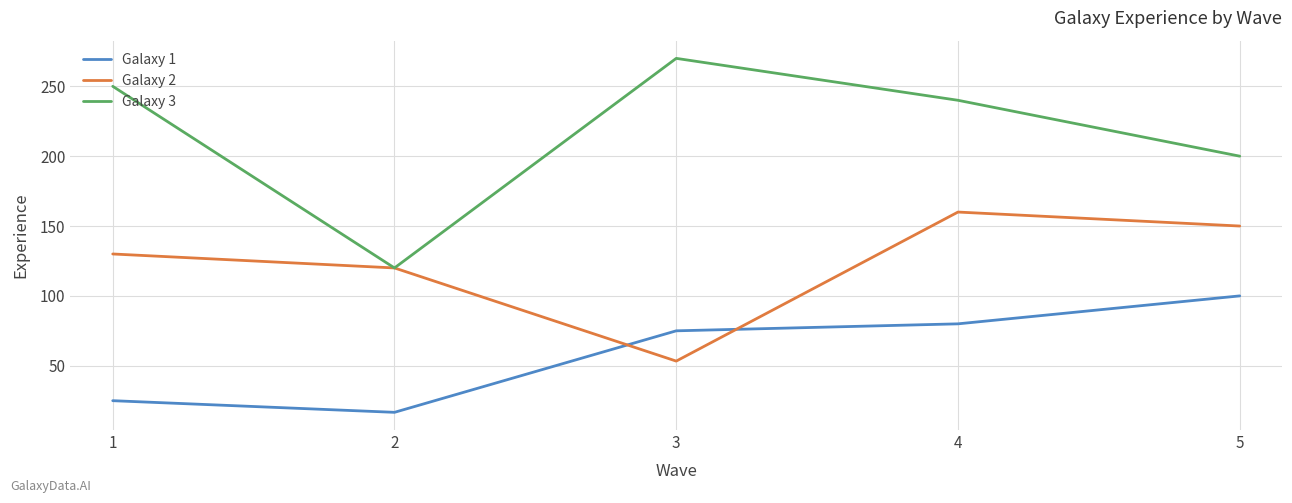

Reading left to right, transcribe all the data shown in this chart.

Galaxy 1: 25.0	16.7	75.0	80.0	100.0
Galaxy 2: 130.0	120.0	53.3	160.0	150.0
Galaxy 3: 250.0	120.0	270.0	240.0	200.0